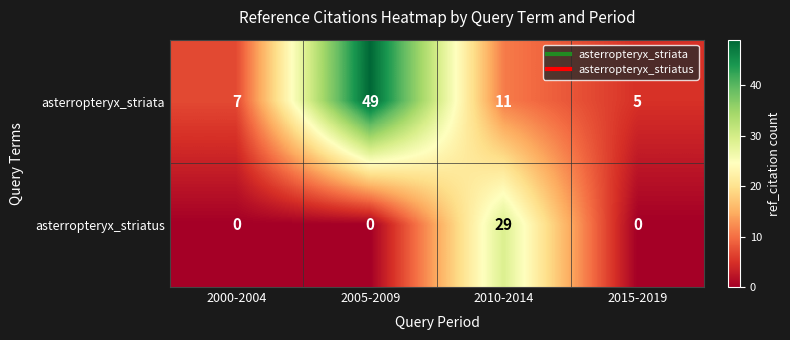

How many values in asterropteryx_striatus are above zero?

1